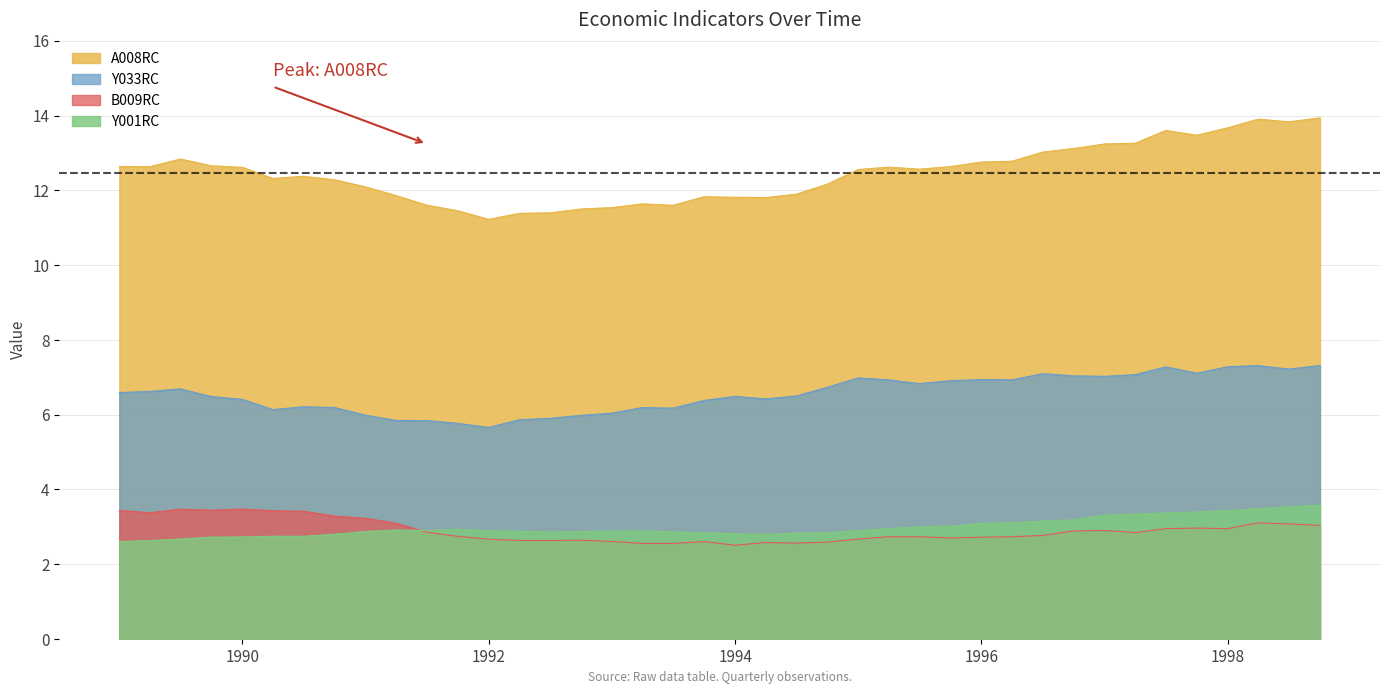

Is it true that Y001RC equals 2.7 at 1990-07-01?

True